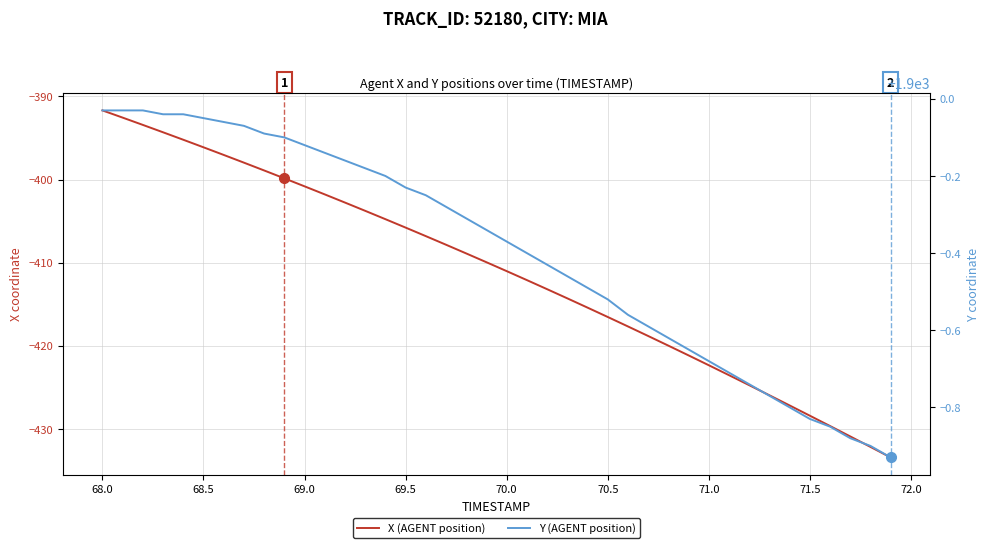

True or false: X (AGENT position) and Y (AGENT position) intersect in this chart.

False